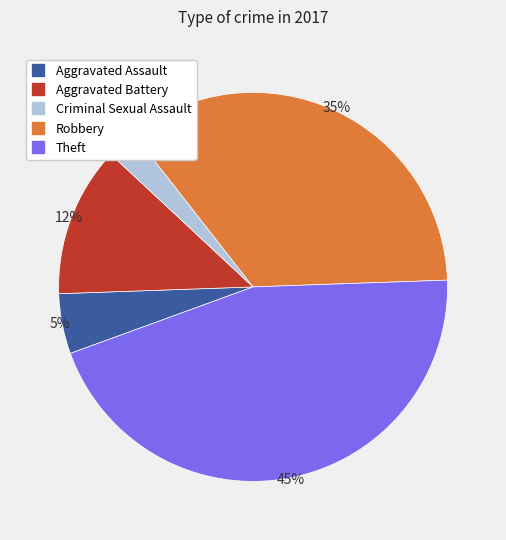

The Robbery slice represents 35% of the pie. True or false?

True